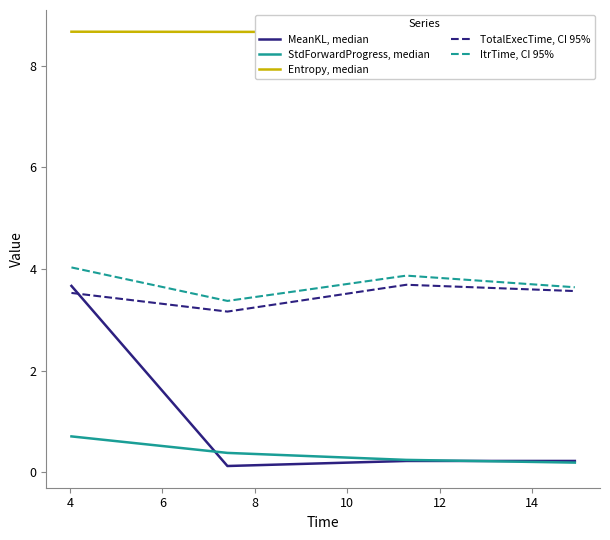

True or false: TotalExecTime, CI 95% and StdForwardProgress, median cross at least once.

False